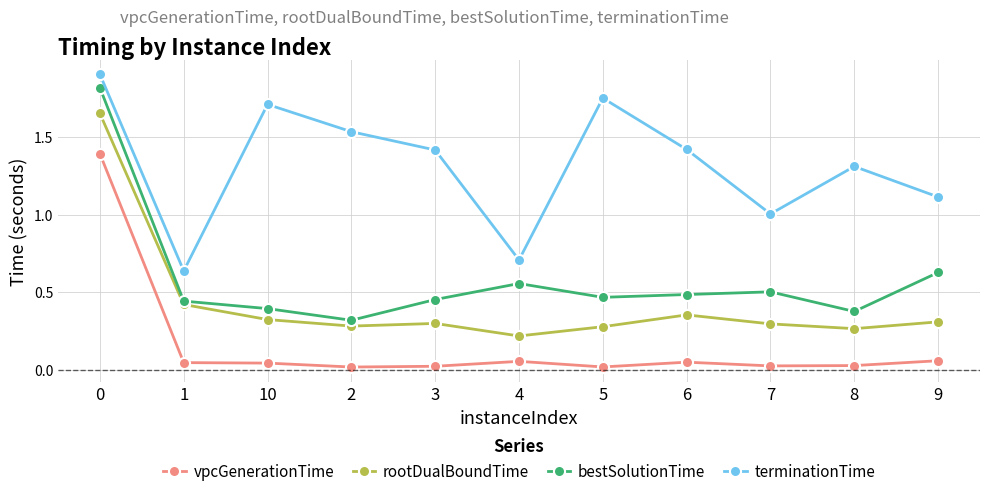

Which series has the widest spread of values?

bestSolutionTime